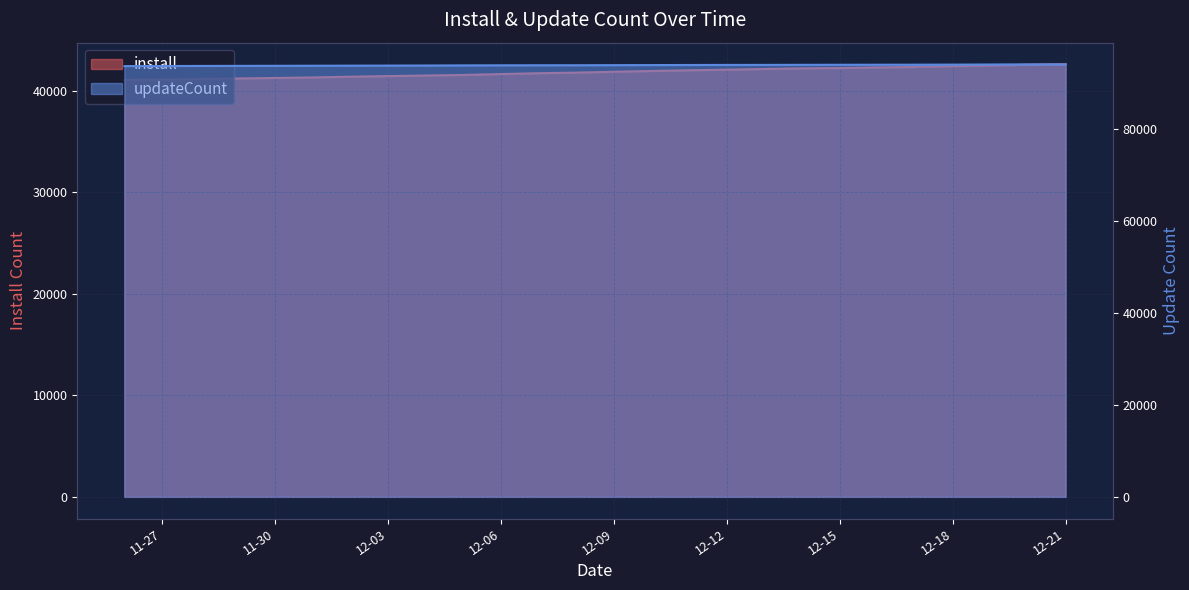

What is the lowest value of the install series?

41060